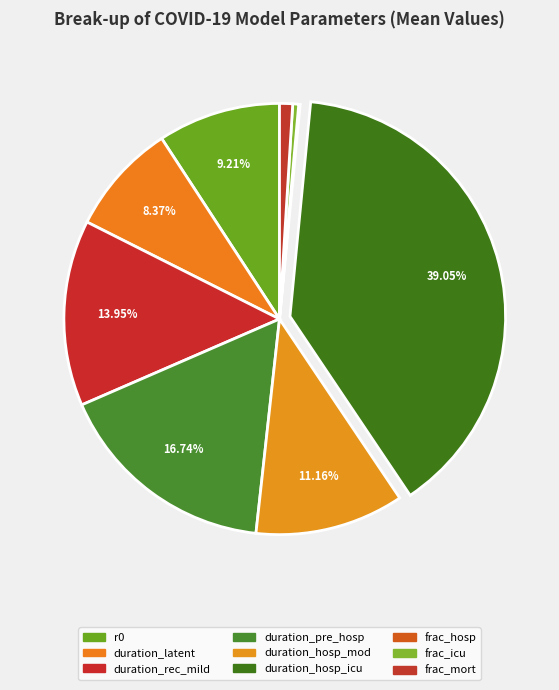

How many slices are in this pie chart?

9